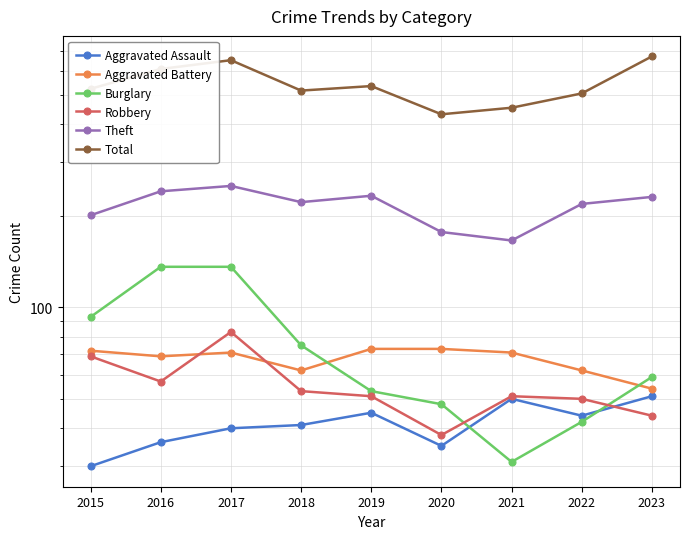

True or false: Burglary and Total intersect in this chart.

False